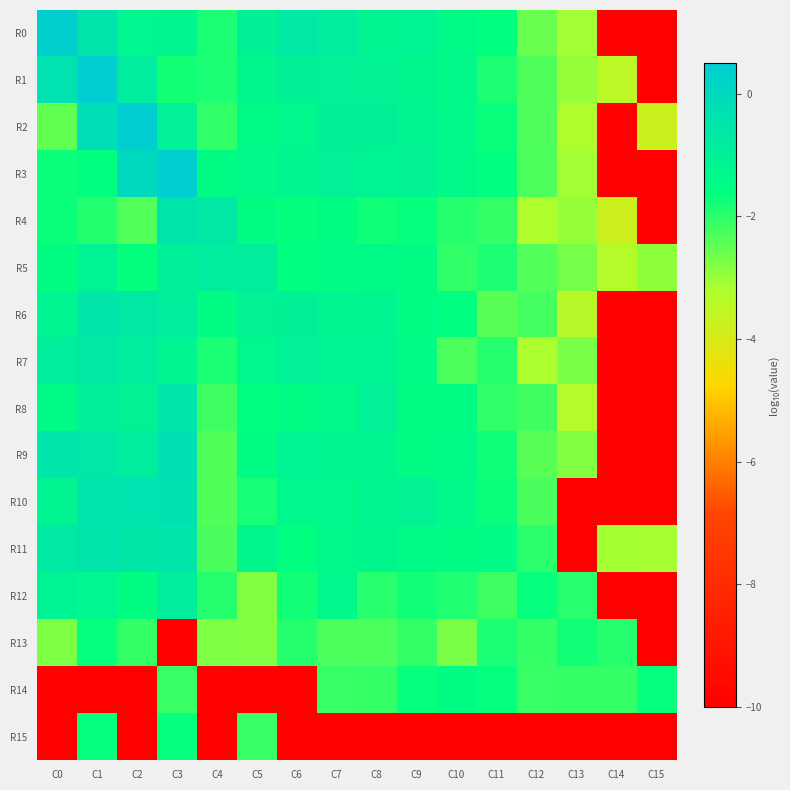

Which series changed the most between C9 and C15?

R10